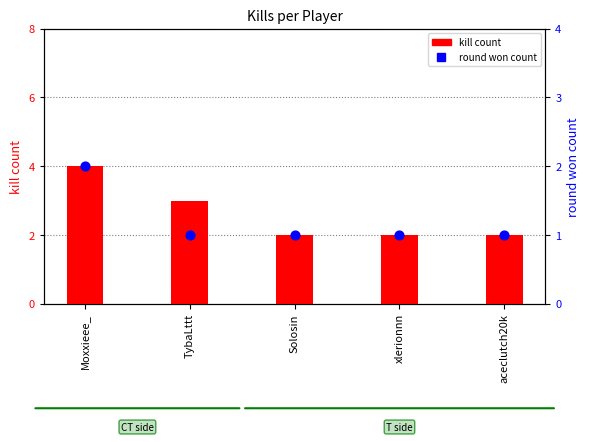

At which category is the sum across all series the highest?

Moxxieee_